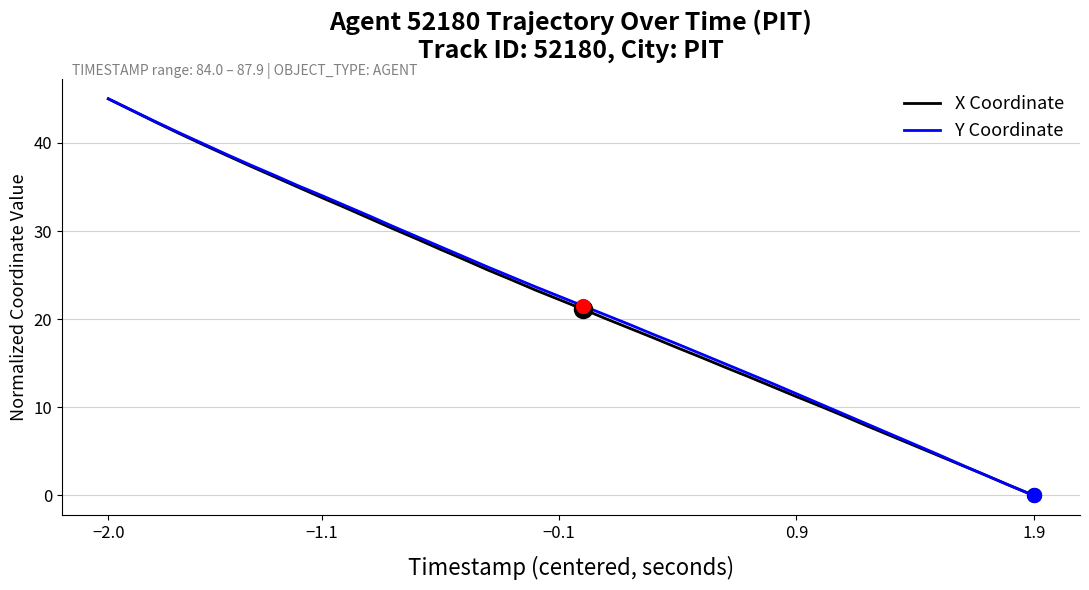

What is the maximum value shown in the chart?

45.0